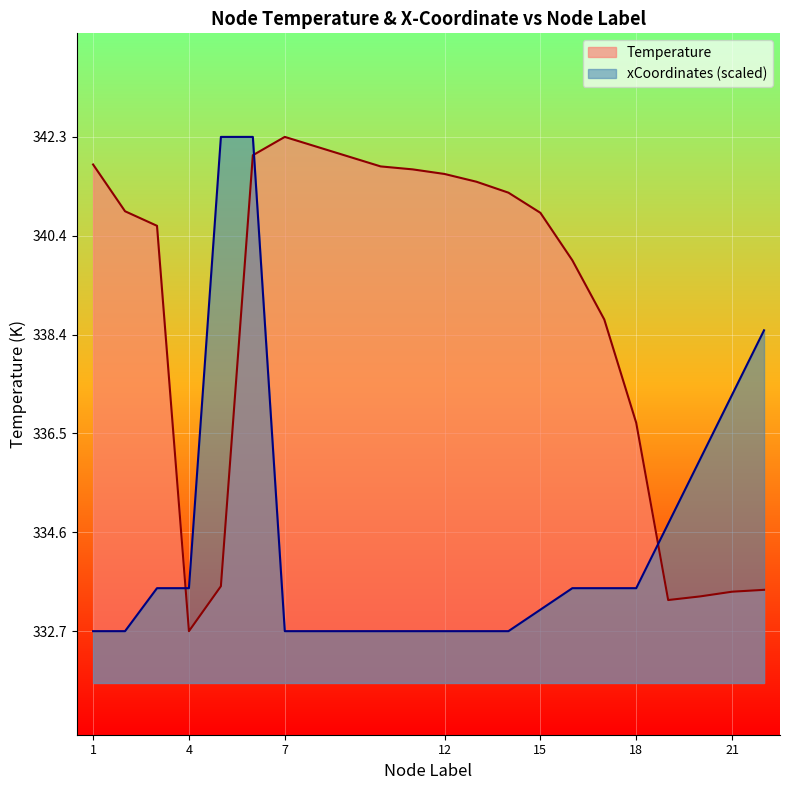

What is the difference between the second highest and minimum values in the Temperature series?

9.2